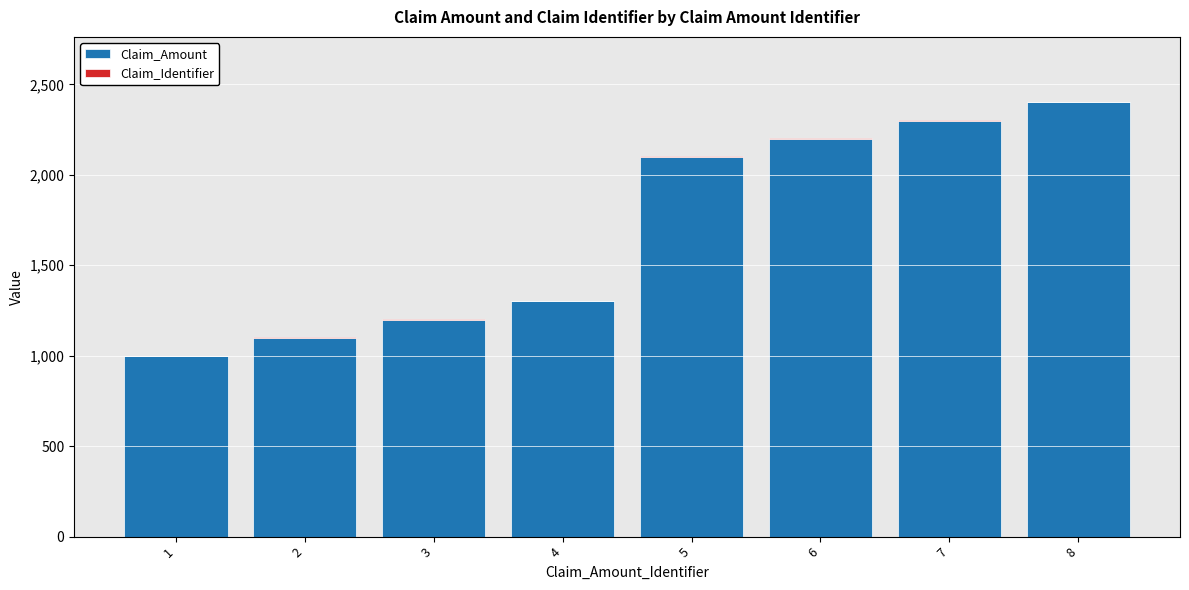

What is the sum of all Claim_Amount values?

13600